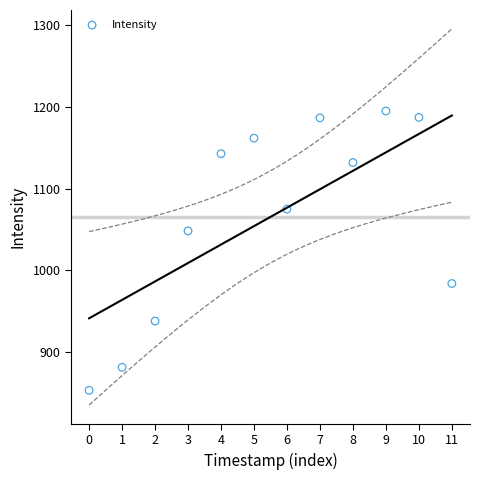

What Y value in the scatter plot is closest to 1023?

1048.1